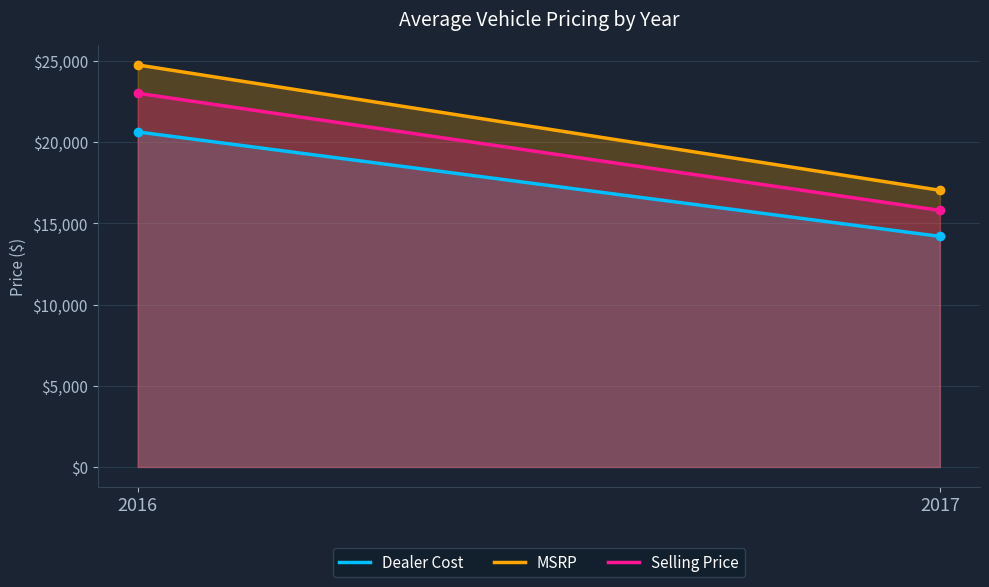

Reading left to right, extract all data points from this chart.

Dealer Cost: 2016=20635.6	2017=14201.1
MSRP: 2016=24762.8	2017=17041.1
Selling Price: 2016=23015.7	2017=15802.3